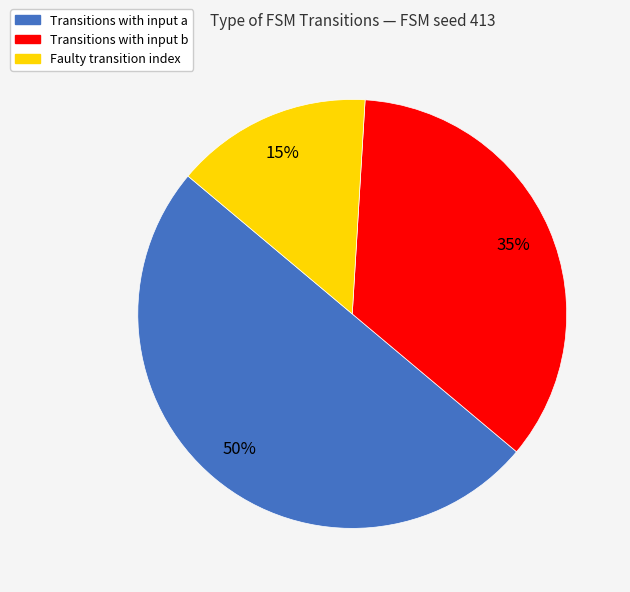

To the nearest percent, what is the average slice percentage?

33%